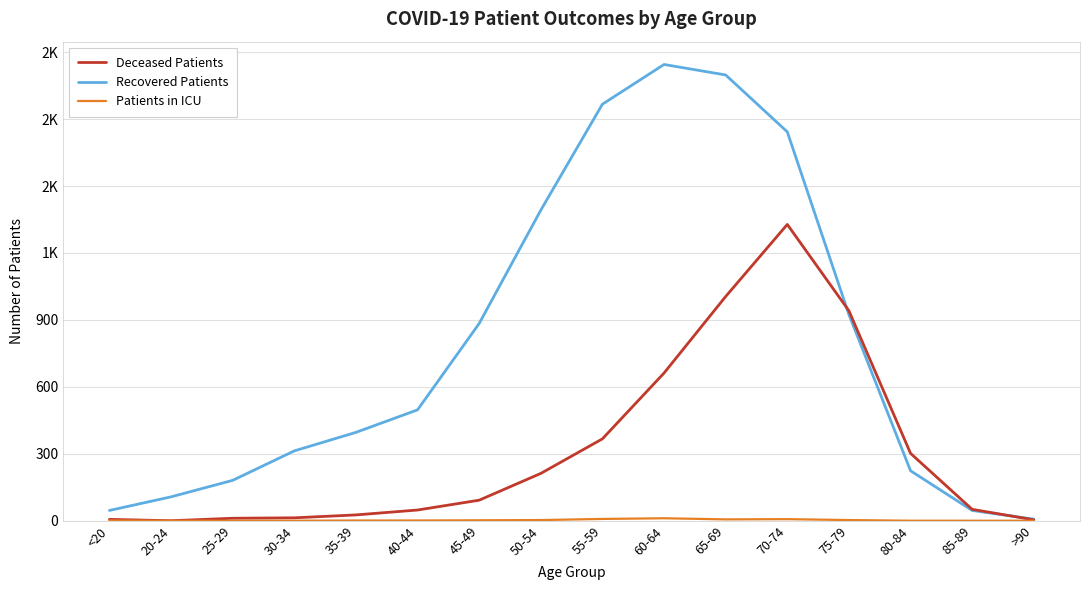

True or false: Patients in ICU has a value of 7 at 70-74.

True